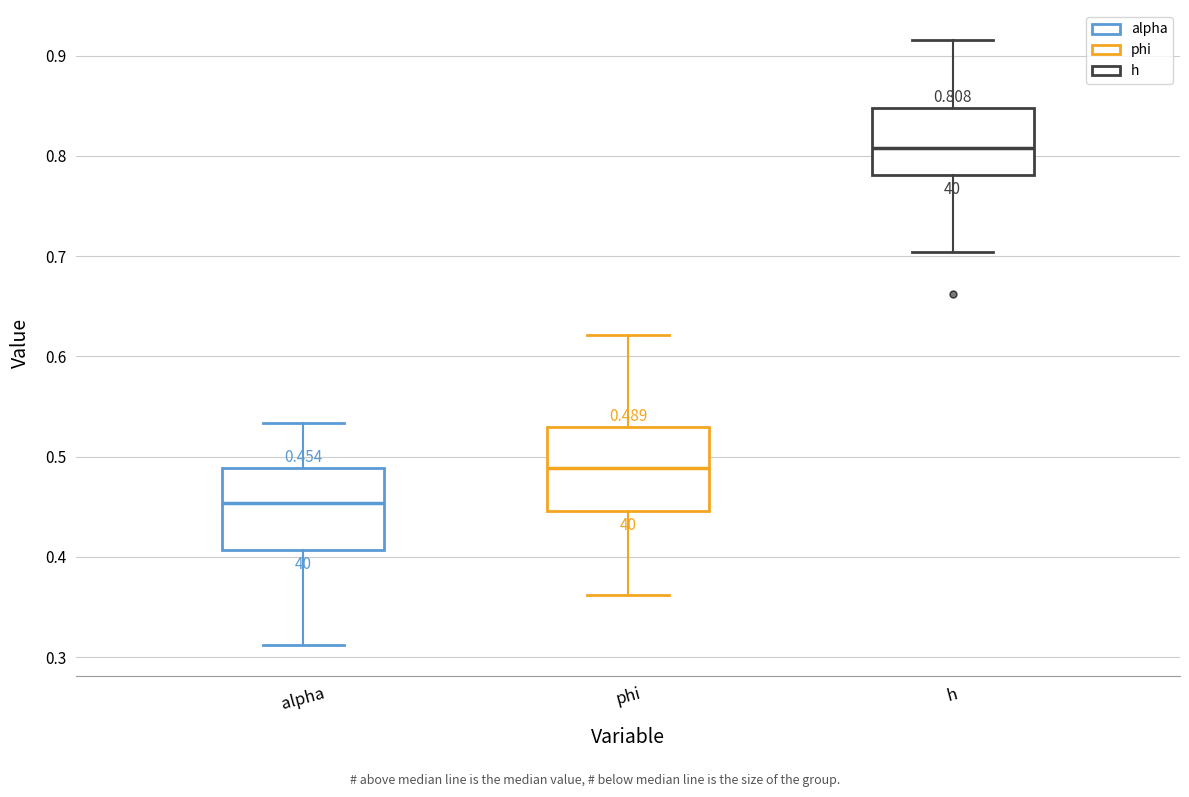

Which box's median line is the lowest?

alpha